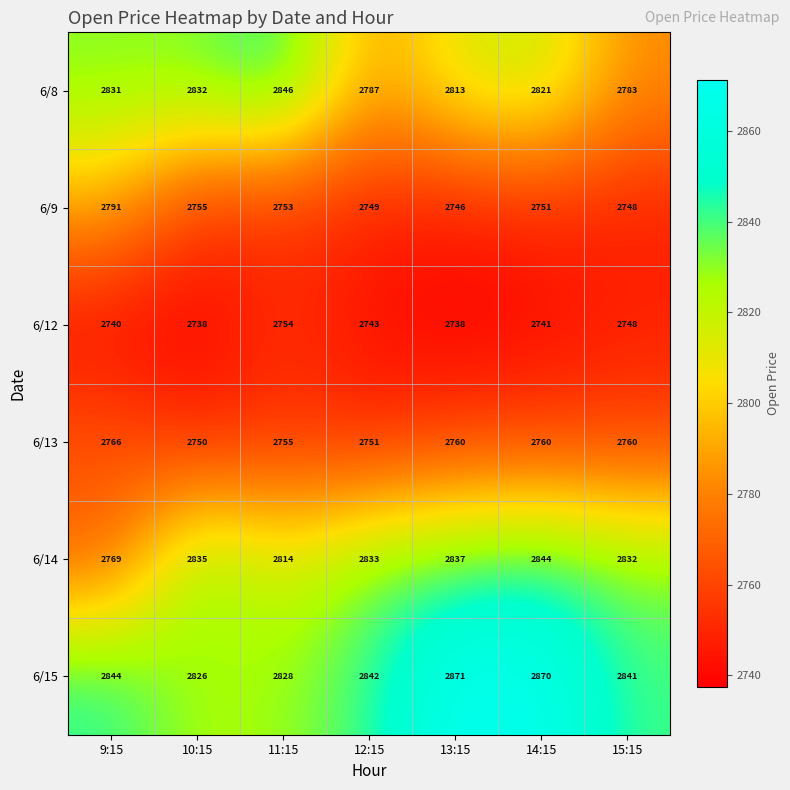

What is the difference between the highest and lowest values at 10:15?

97